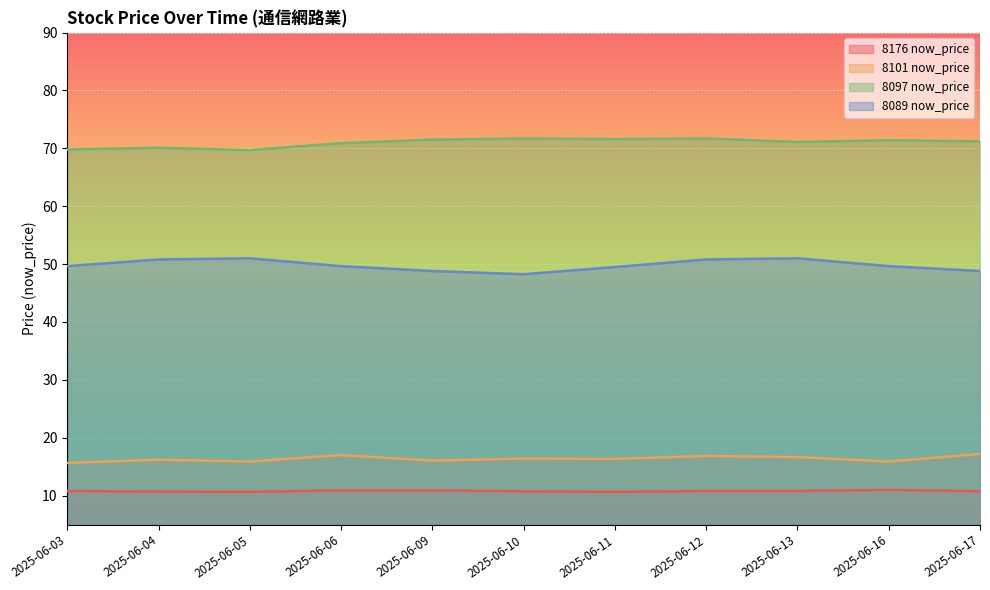

Reading right to left, transcribe all the data shown in this chart.

8176 now_price: 10.8	11.0	10.8	10.8	10.7	10.8	10.9	10.9	10.7	10.7	10.8
8101 now_price: 17.2	15.9	16.6	16.9	16.4	16.4	16.1	17.0	15.9	16.2	15.7
8097 now_price: 71.2	71.4	71.1	71.7	71.6	71.7	71.5	70.9	69.7	70.1	69.8
8089 now_price: 48.8	49.6	51.0	50.8	49.5	48.2	48.8	49.6	51.0	50.8	49.6